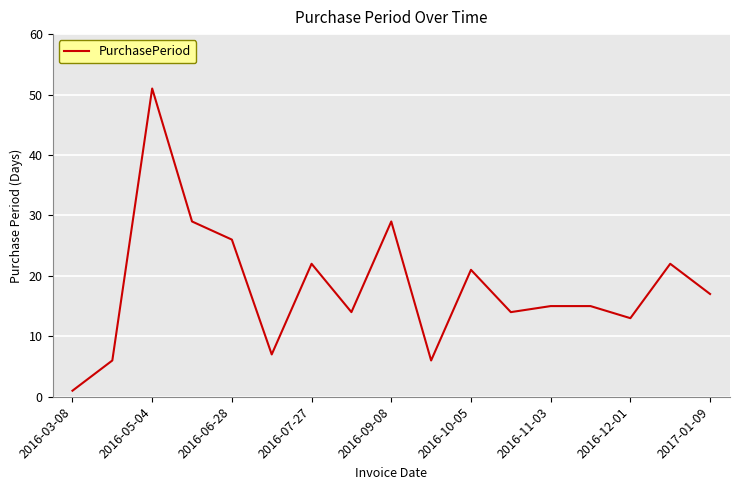

What is the difference between the maximum and minimum values?

50